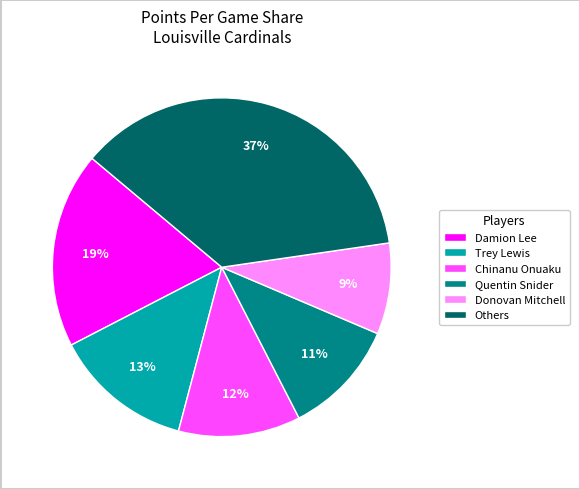

Combined, do Trey Lewis and Chinanu Onuaku account for over 50%?

No